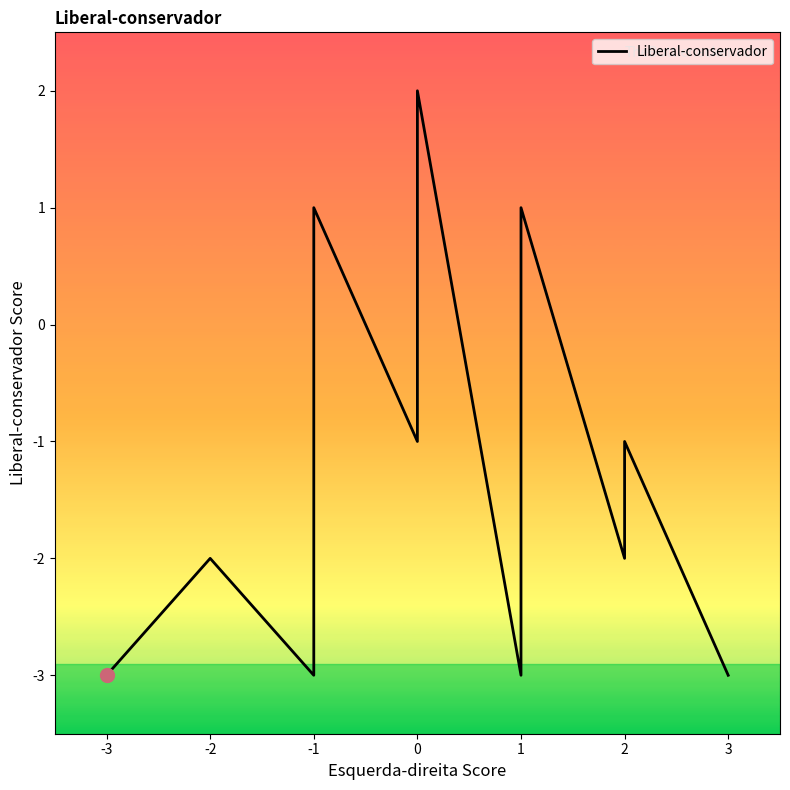

True or false: the data has more than 1 interior local peaks.

True